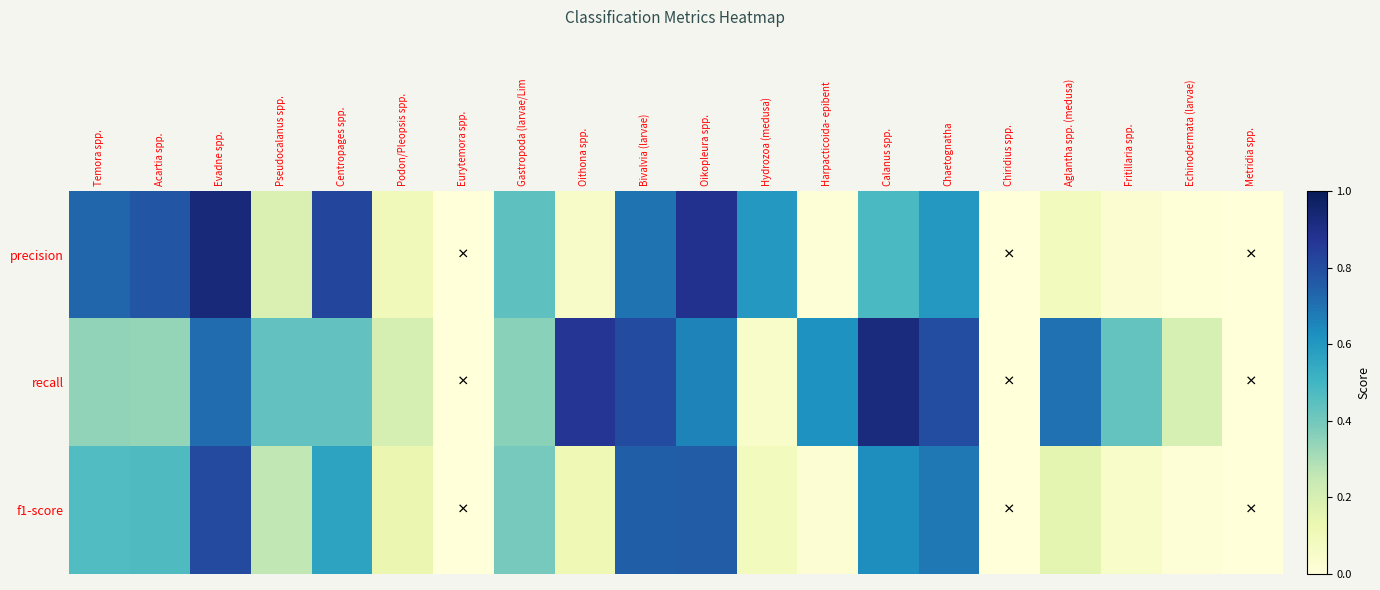

How many distinct data groups are displayed?

3